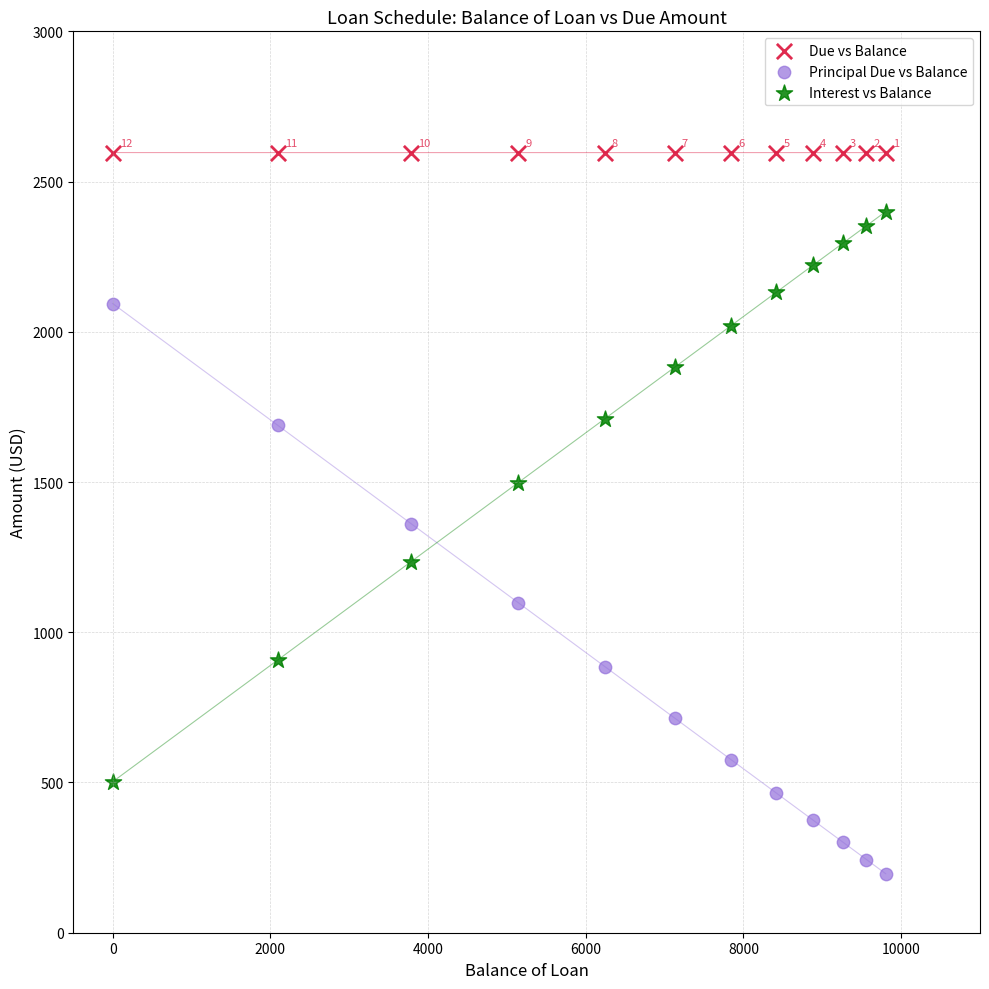

What is the X range (max minus min) for the scatter plot?

9803.5